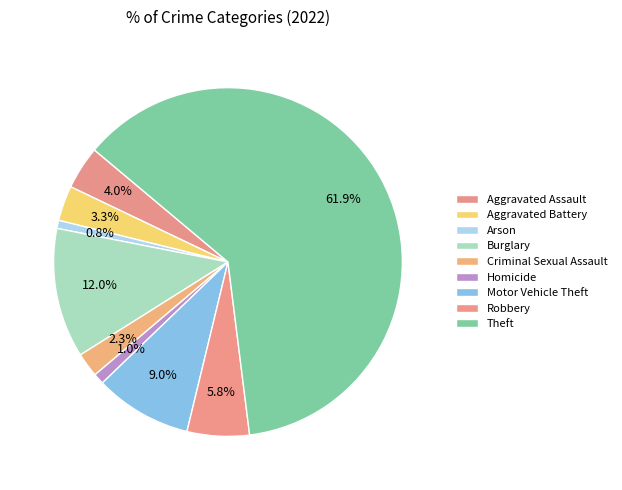

Which slice is the largest?

Theft